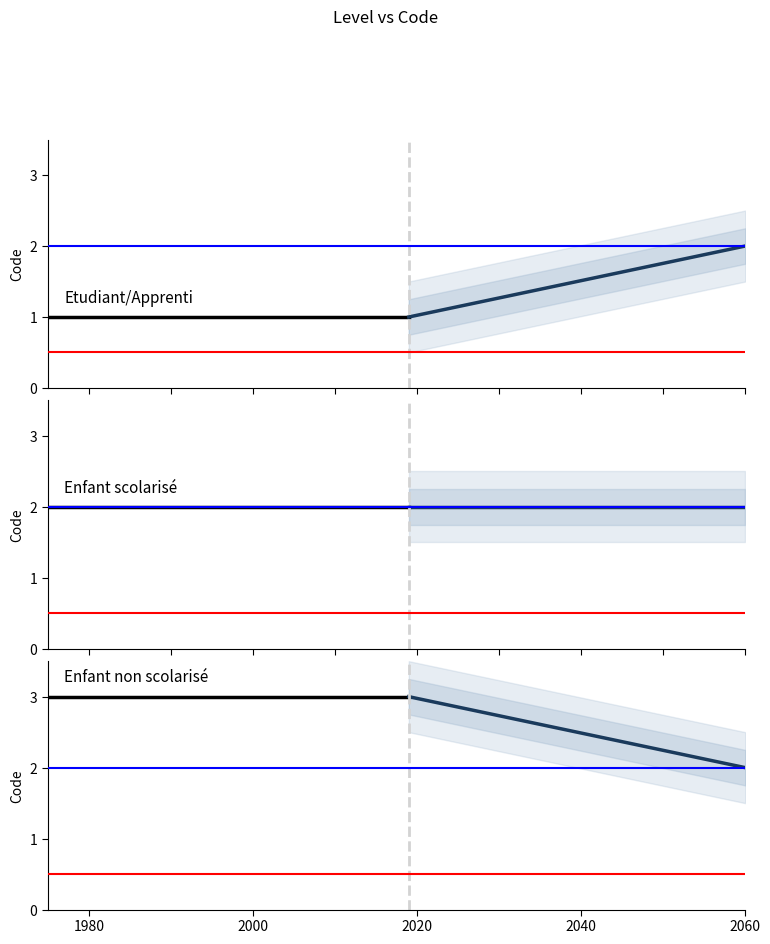

What is the difference between the second highest and minimum values?

1